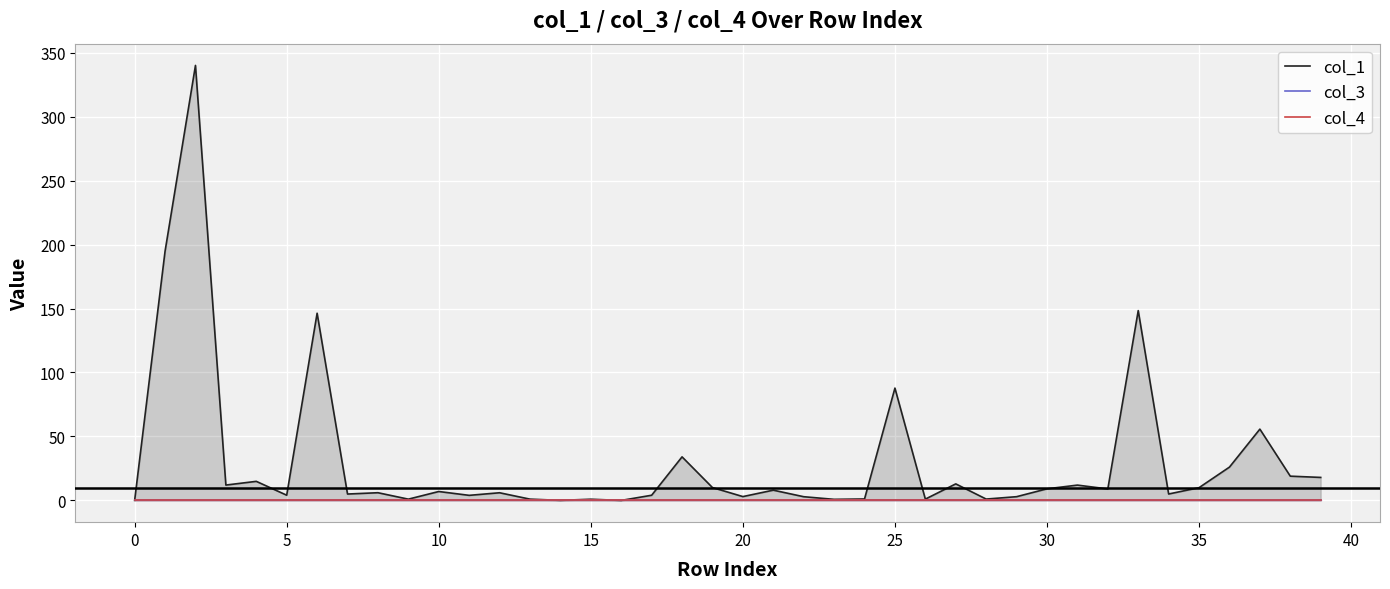

Does the chart display data point markers on the line(s)?

No